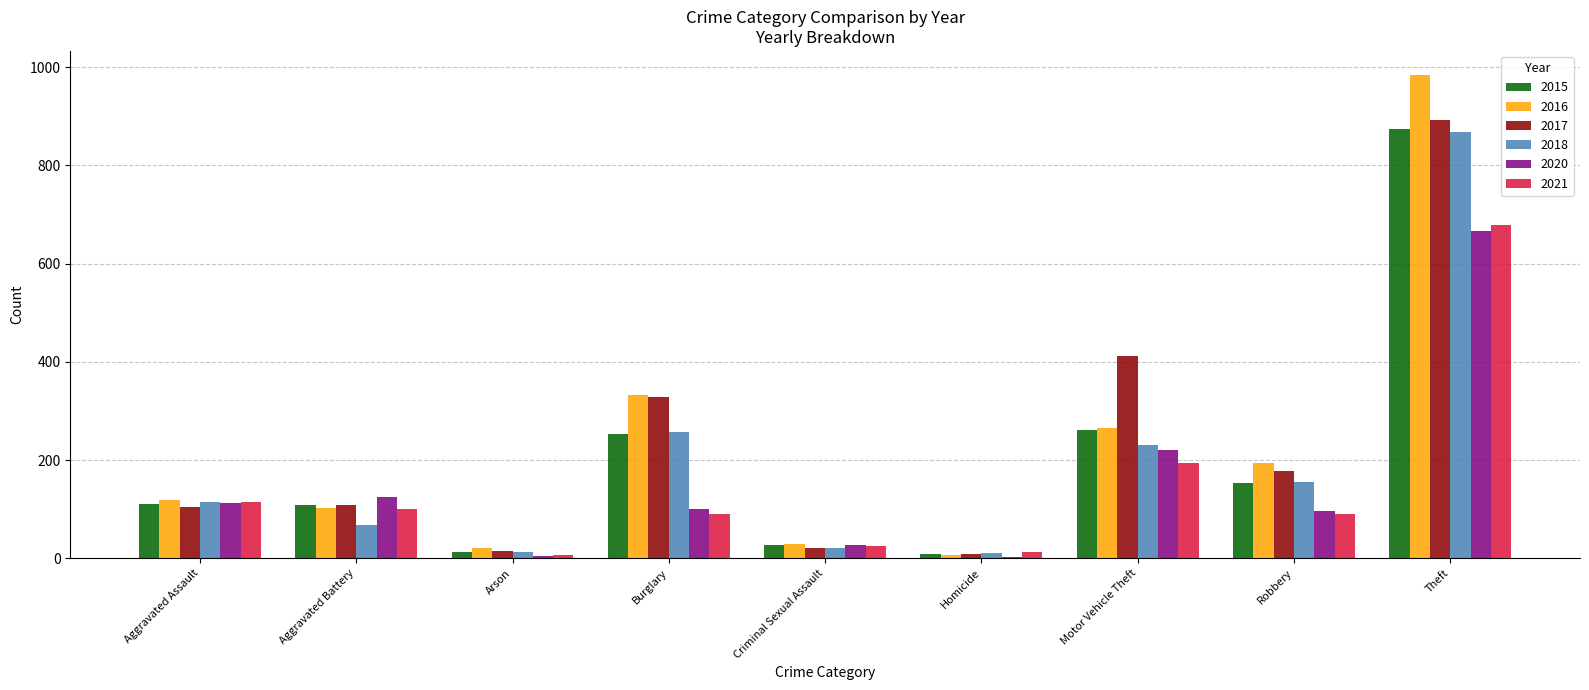

Which series has the largest range (max minus min)?

2016